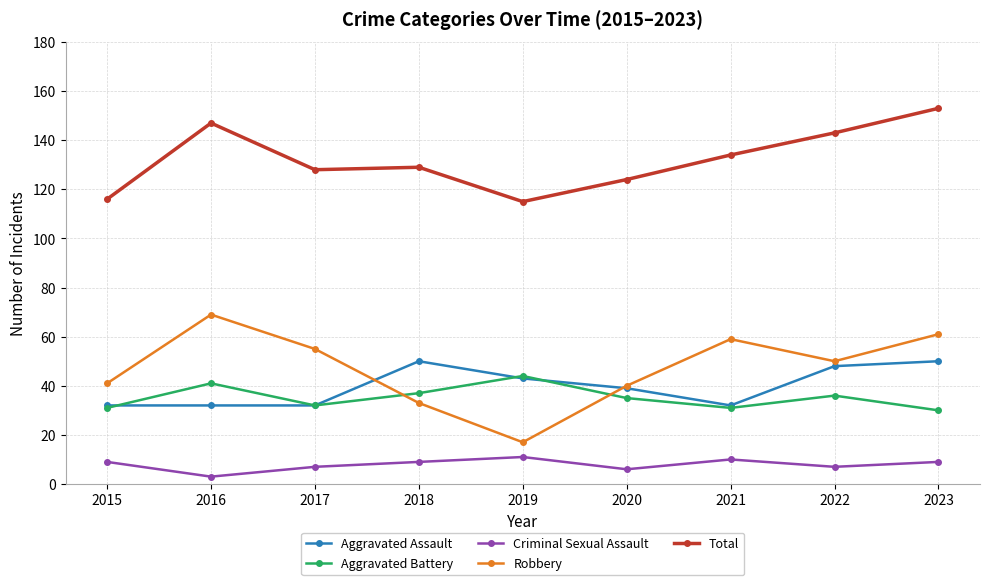

List the series in order of their peak value, highest first.

Total, Robbery, Aggravated Assault, Aggravated Battery, Criminal Sexual Assault